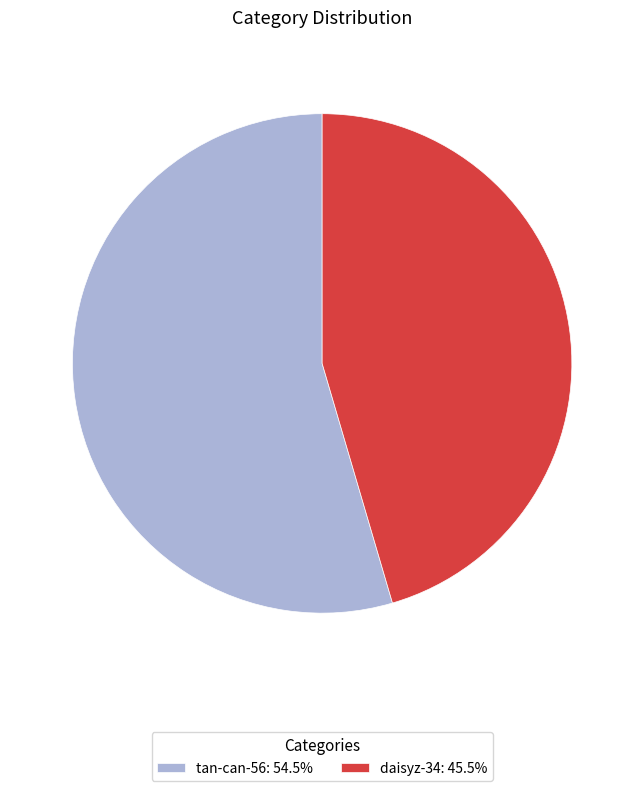

Do tan-can-56 and daisyz-34 together represent more than half of the pie?

Yes